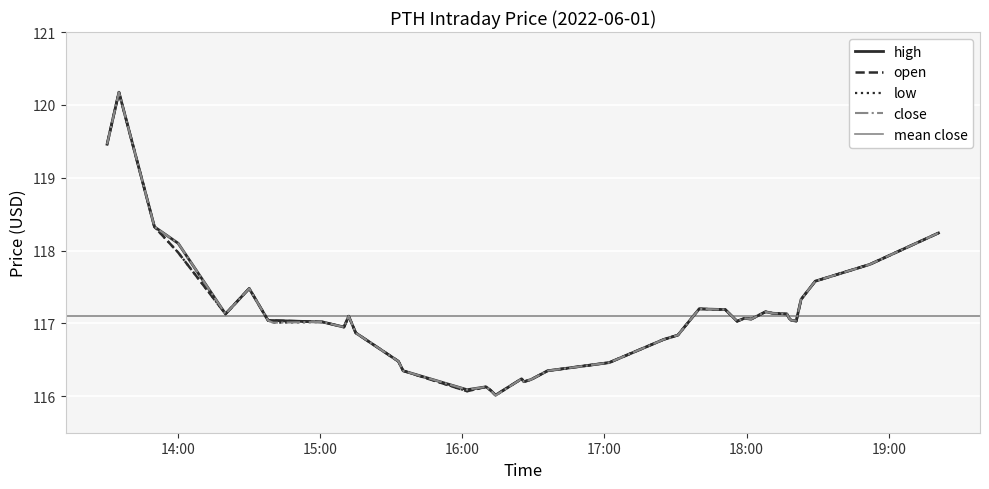

True or false: close and low cross at least once.

False